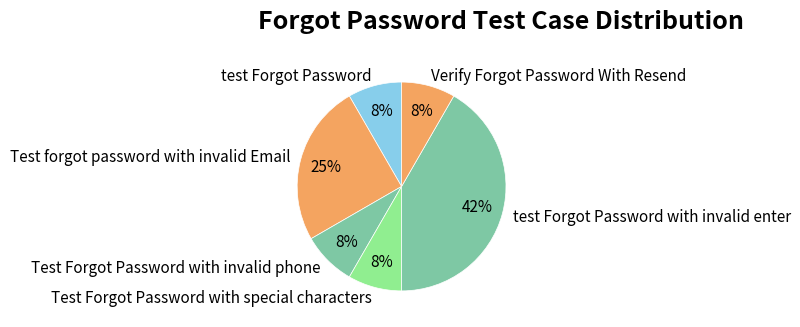

Which slice is the largest?

test Forgot Password with invalid enter